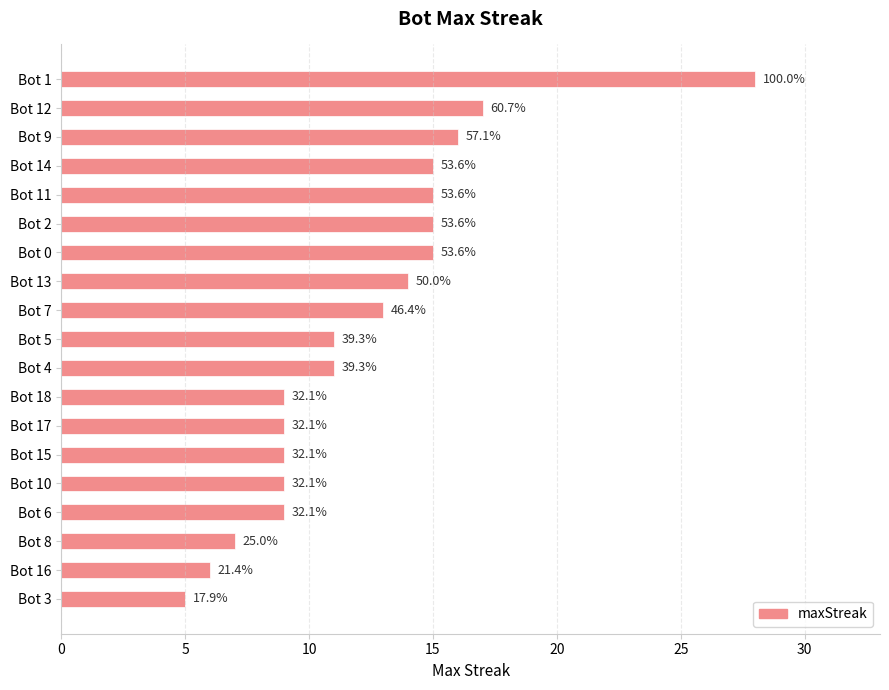

How many bars are there in total?

19